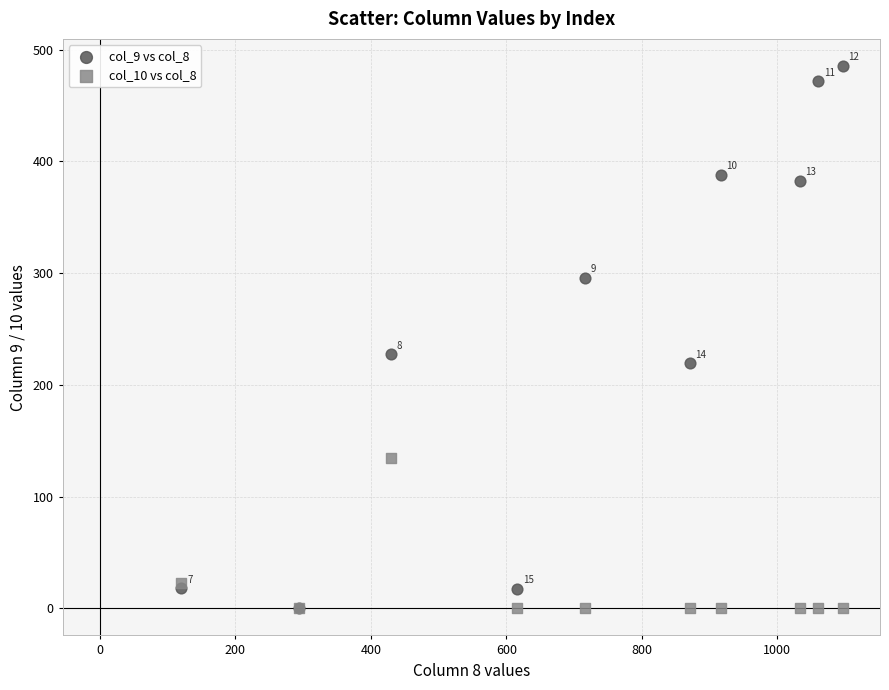

Across all series, what Y value is closest to 242?

227.5